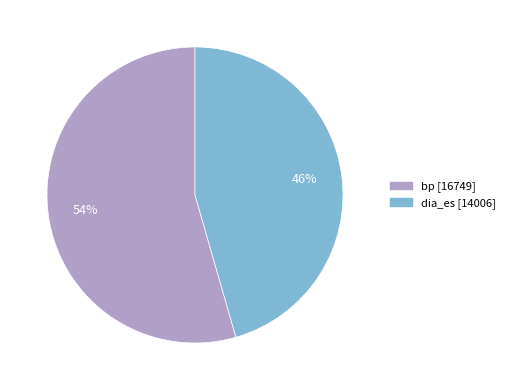

What percentage is the dia_es slice, to the nearest percent?

46%